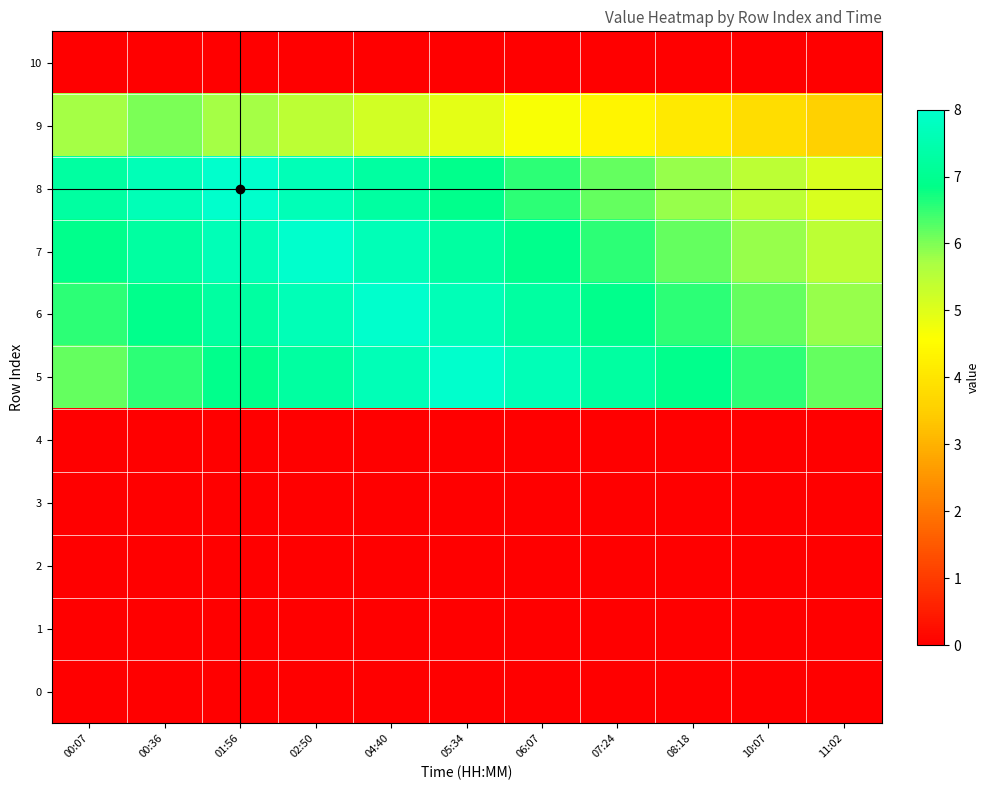

Reading left to right, list all the values displayed in this chart.

10: 00:07=0.0	00:36=0.0	01:56=0.0	02:50=0.0	04:40=0.0	05:34=0.0	06:07=0.0	07:24=0.0	08:18=0.0	10:07=0.0	11:02=0.0
9: 00:07=5.7	00:36=6.0	01:56=5.7	02:50=5.5	04:40=5.2	05:34=4.9	06:07=4.6	07:24=4.4	08:18=4.1	10:07=3.8	11:02=3.5
8: 00:07=7.3	00:36=7.6	01:56=8.0	02:50=7.6	04:40=7.3	05:34=6.9	06:07=6.5	07:24=6.2	08:18=5.8	10:07=5.5	11:02=5.1
7: 00:07=6.9	00:36=7.3	01:56=7.6	02:50=8.0	04:40=7.6	05:34=7.3	06:07=6.9	07:24=6.5	08:18=6.2	10:07=5.8	11:02=5.5
6: 00:07=6.5	00:36=6.9	01:56=7.3	02:50=7.6	04:40=8.0	05:34=7.6	06:07=7.3	07:24=6.9	08:18=6.5	10:07=6.2	11:02=5.8
5: 00:07=6.2	00:36=6.5	01:56=6.9	02:50=7.3	04:40=7.6	05:34=8.0	06:07=7.6	07:24=7.3	08:18=6.9	10:07=6.5	11:02=6.2
4: 00:07=0.0	00:36=0.0	01:56=0.0	02:50=0.0	04:40=0.0	05:34=0.0	06:07=0.0	07:24=0.0	08:18=0.0	10:07=0.0	11:02=0.0
3: 00:07=0.0	00:36=0.0	01:56=0.0	02:50=0.0	04:40=0.0	05:34=0.0	06:07=0.0	07:24=0.0	08:18=0.0	10:07=0.0	11:02=0.0
2: 00:07=0.0	00:36=0.0	01:56=0.0	02:50=0.0	04:40=0.0	05:34=0.0	06:07=0.0	07:24=0.0	08:18=0.0	10:07=0.0	11:02=0.0
1: 00:07=0.0	00:36=0.0	01:56=0.0	02:50=0.0	04:40=0.0	05:34=0.0	06:07=0.0	07:24=0.0	08:18=0.0	10:07=0.0	11:02=0.0
0: 00:07=0.0	00:36=0.0	01:56=0.0	02:50=0.0	04:40=0.0	05:34=0.0	06:07=0.0	07:24=0.0	08:18=0.0	10:07=0.0	11:02=0.0